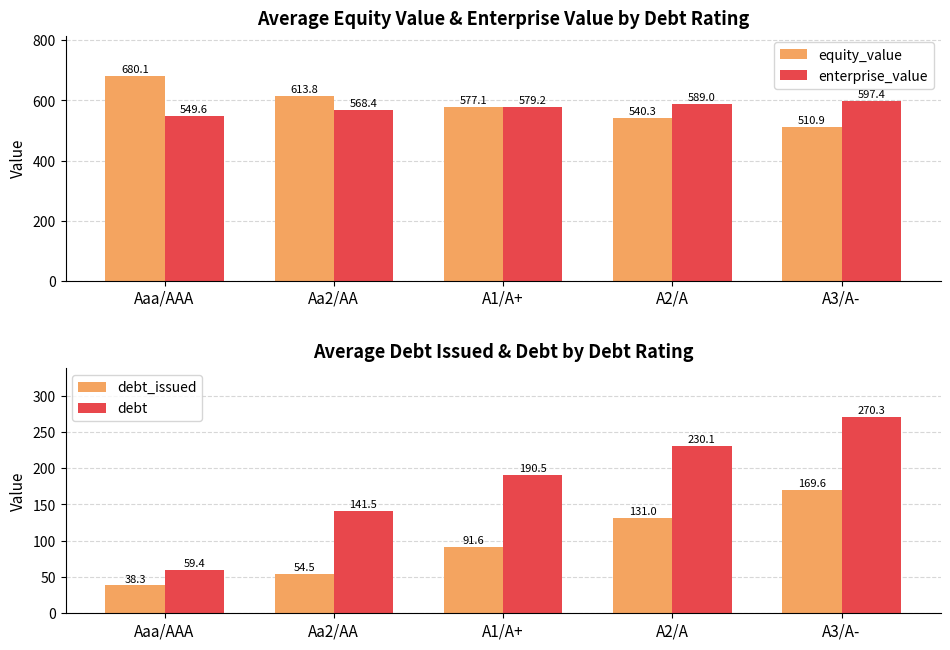

Which has a higher value, A2/A or A3/A-?

A2/A